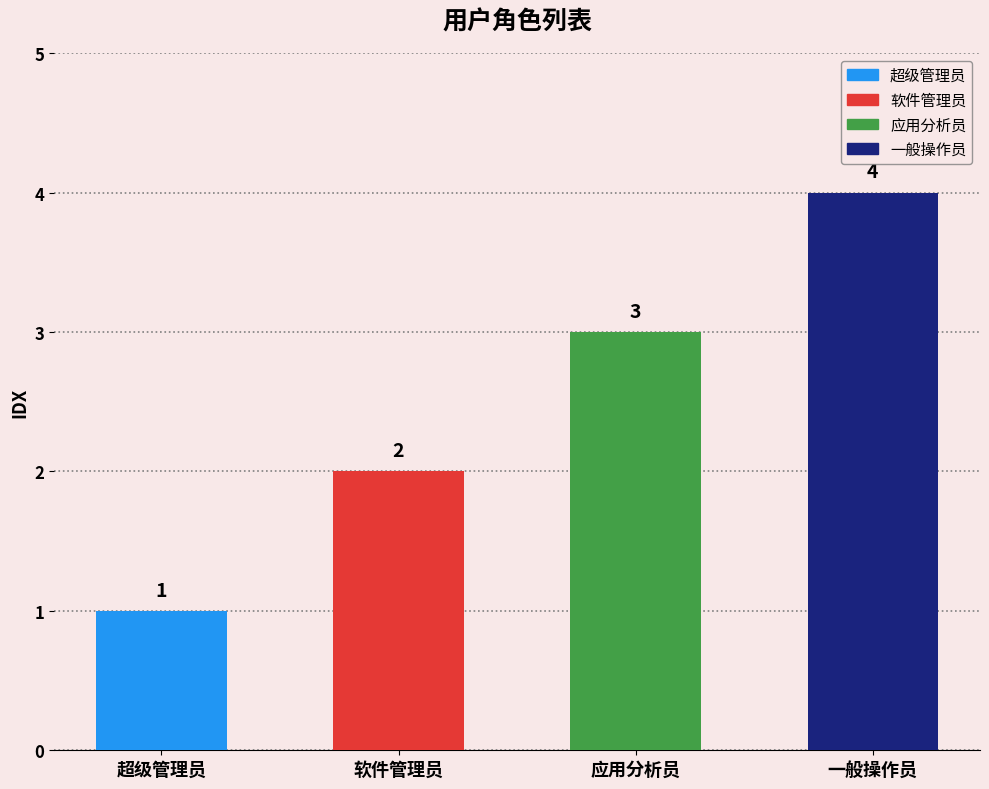

What is the sum of all values?

10